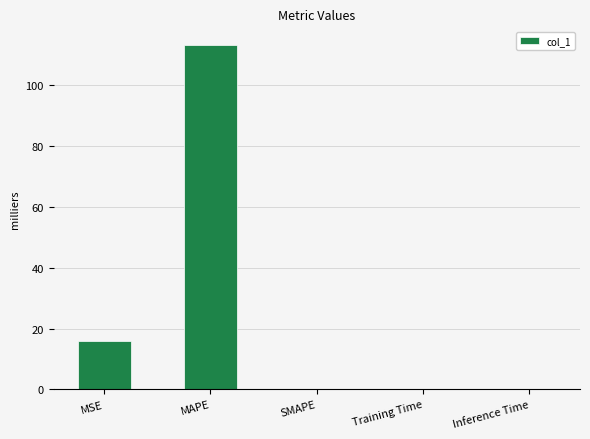

Are the bars grouped side by side (vs. stacked)?

No